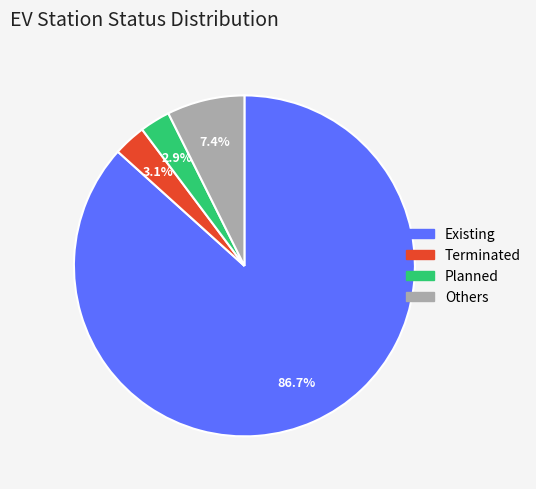

How many slices are in this pie chart?

4